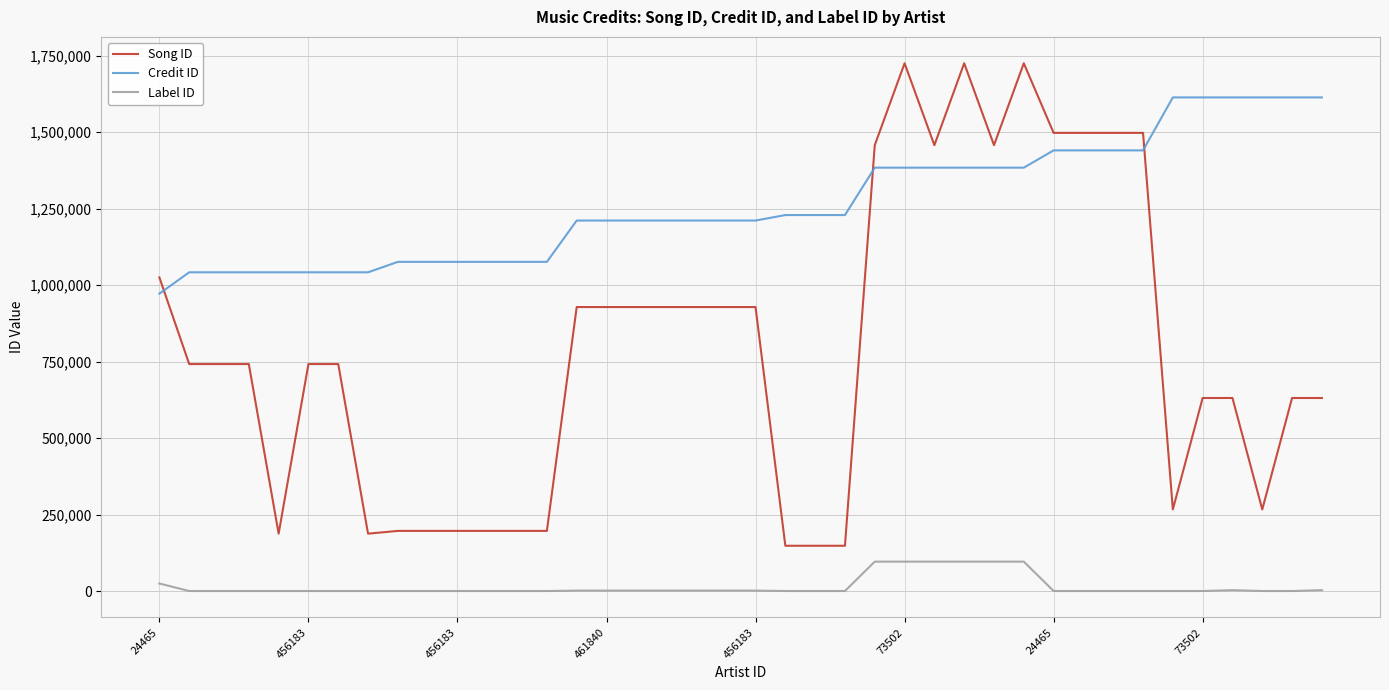

Which series has the largest range (max minus min)?

Song ID